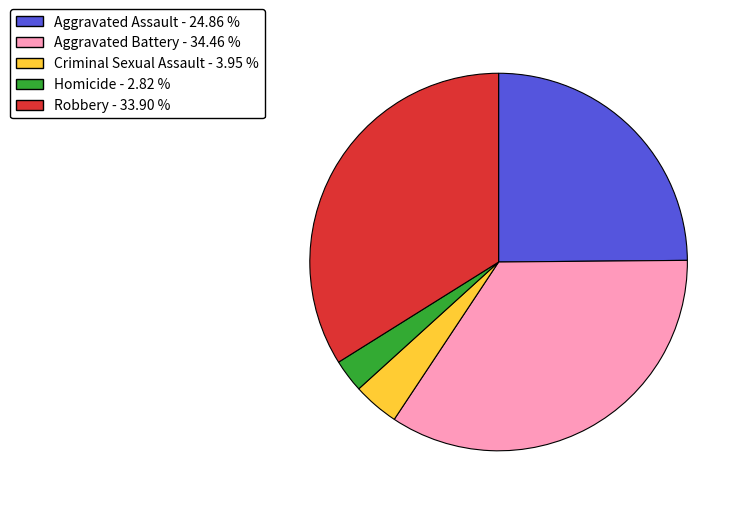

Approximately how many times larger is the value at Aggravated Battery - 34.46 % compared to Robbery - 33.90 %?

1.0